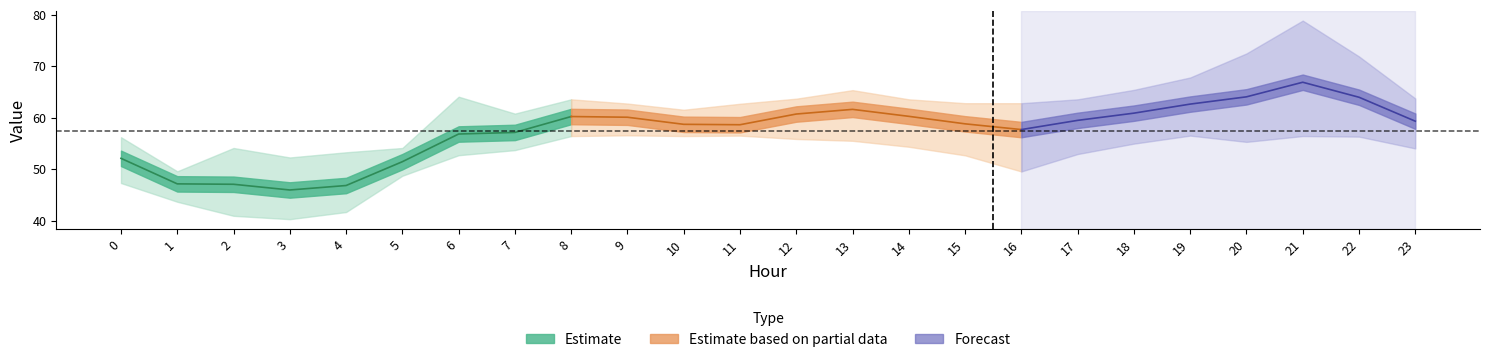

In Scenario 1, how many points are higher than both neighbors (excluding endpoints)?

4